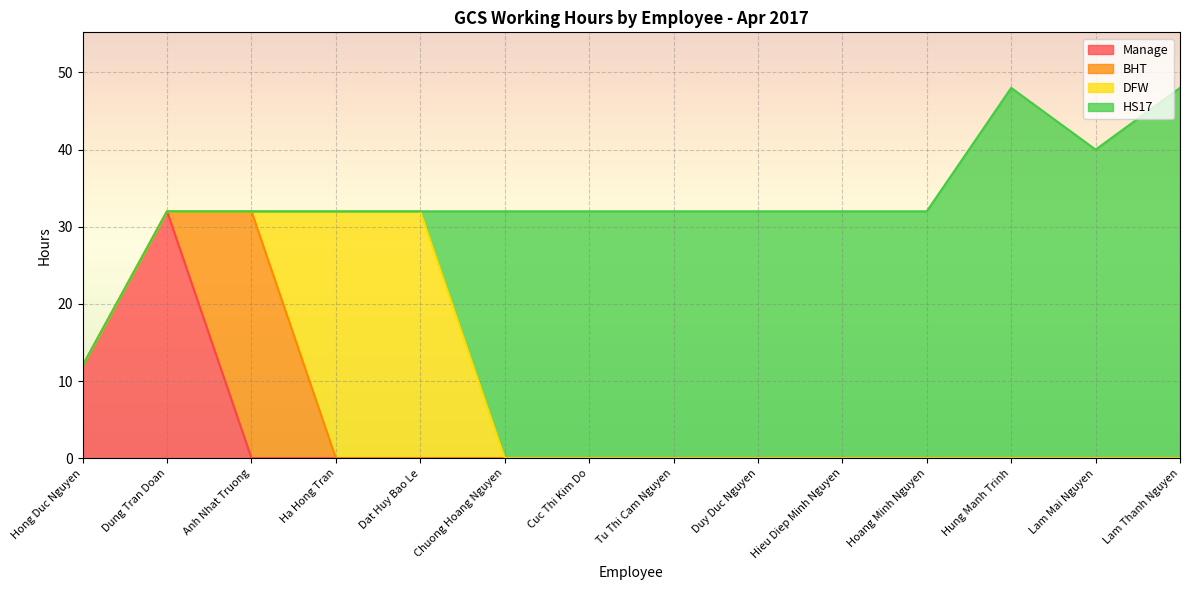

What is the difference between the second highest and second lowest values in the DFW series?

32